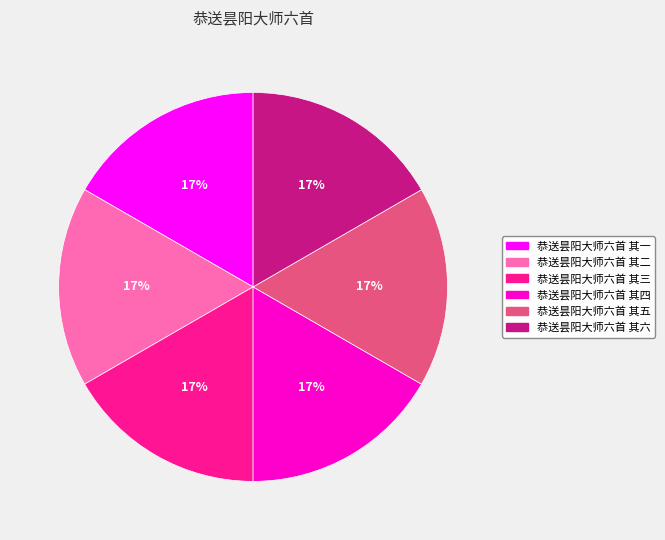

What percentage is the 恭送昙阳大师六首 其六 slice, to the nearest percent?

17%